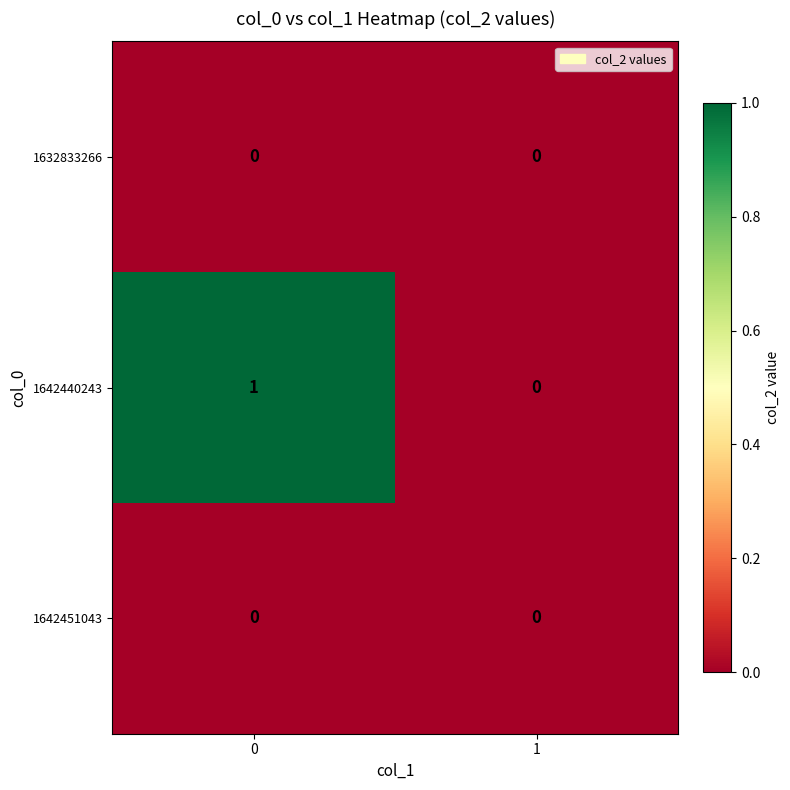

Which series has the largest total across all categories?

1642440243